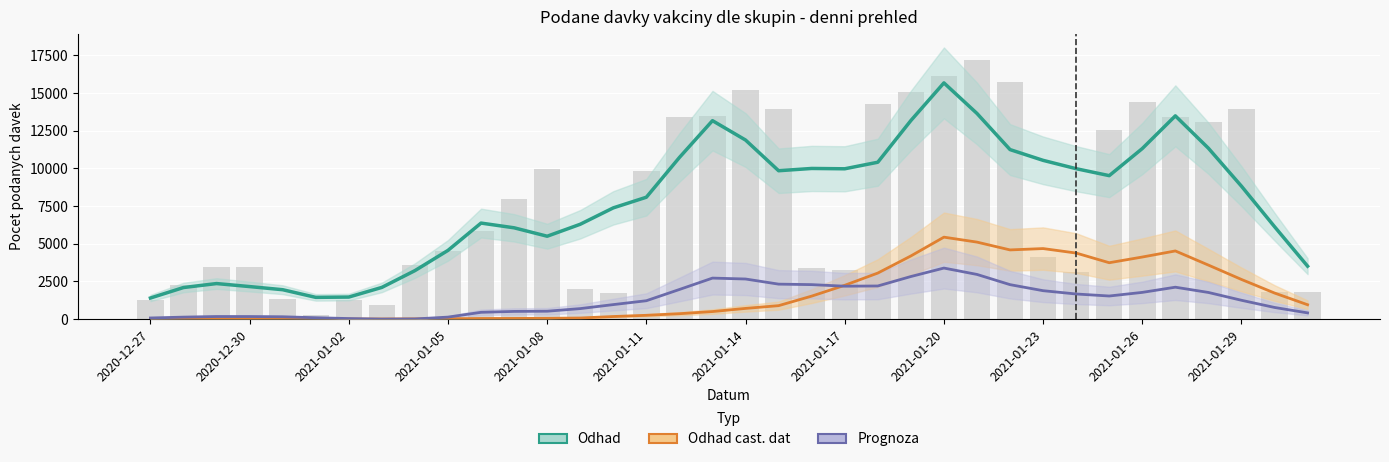

How many groups of bars are there?

36